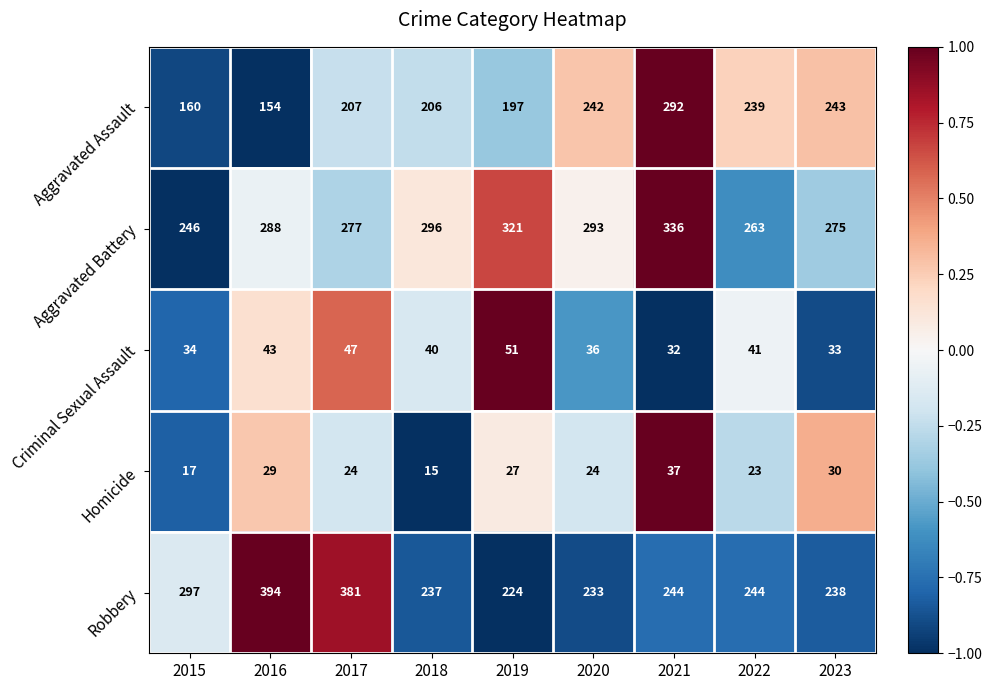

Which series has the largest range (max minus min)?

Robbery